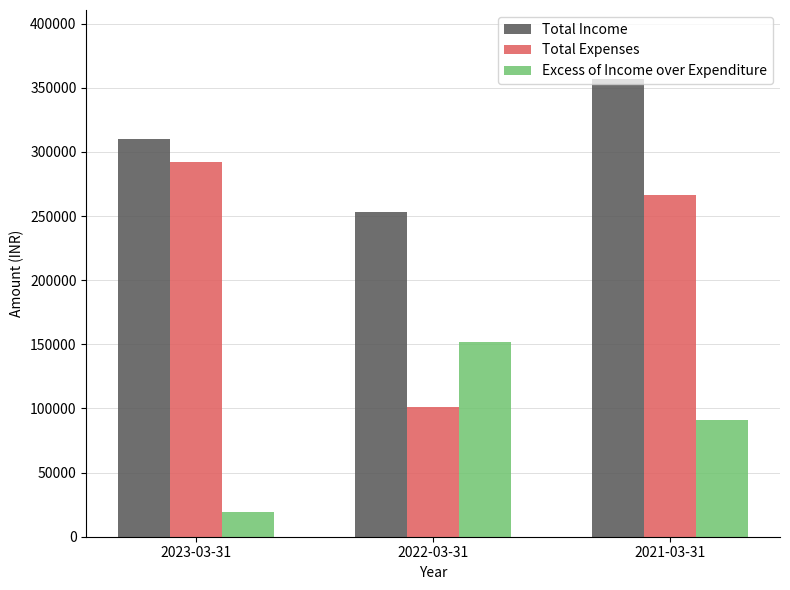

What is the difference between the Total Expenses values at 2023-03-31 and 2021-03-31?

26267.3